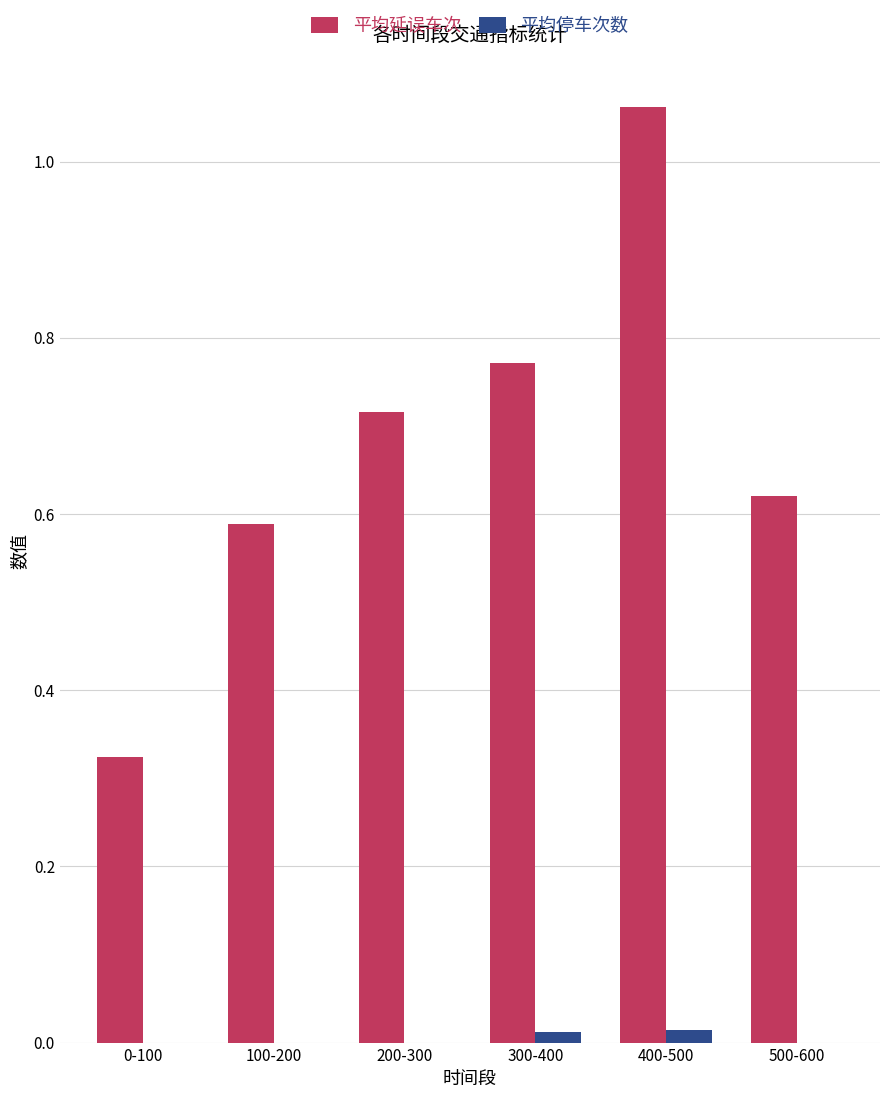

What is the sum of the 平均延误车次 values at 500-600 and 100-200?

1.2